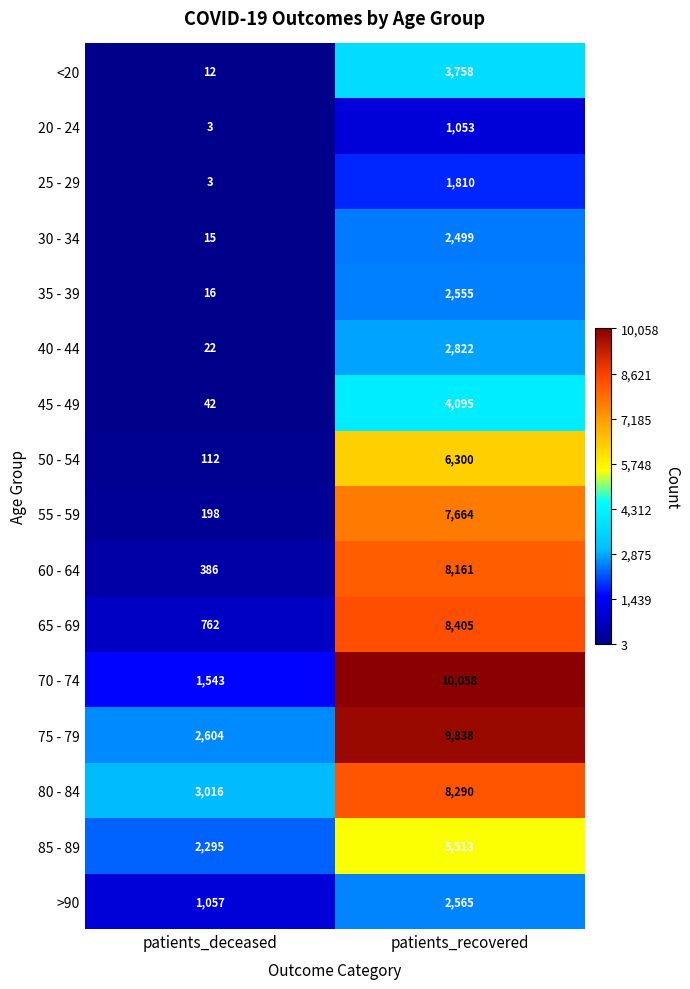

Rank the series by their maximum value, from highest to lowest.

70 - 74, 75 - 79, 65 - 69, 80 - 84, 60 - 64, 55 - 59, 50 - 54, 85 - 89, 45 - 49, <20, 40 - 44, >90, 35 - 39, 30 - 34, 25 - 29, 20 - 24